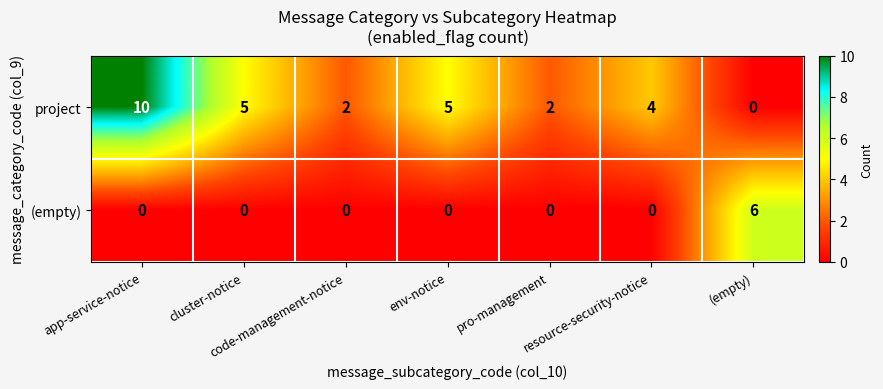

At which label does (empty) reach its peak?

(empty)